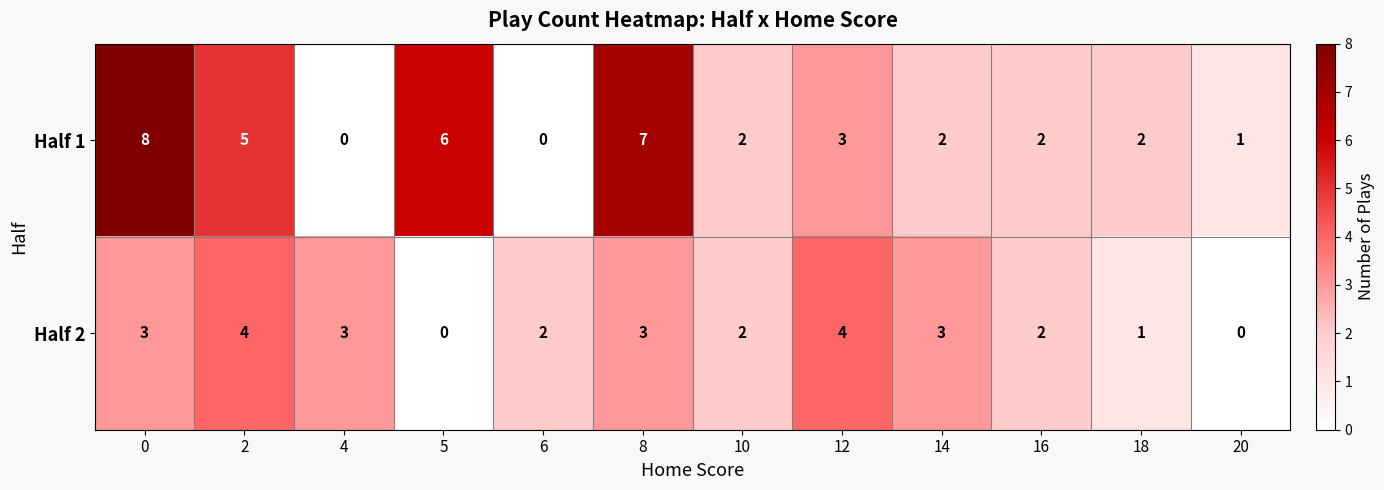

Reading right to left, extract all data points from this chart.

Half 1: 20=1	18=2	16=2	14=2	12=3	10=2	8=7	6=0	5=6	4=0	2=5	0=8
Half 2: 20=0	18=1	16=2	14=3	12=4	10=2	8=3	6=2	5=0	4=3	2=4	0=3